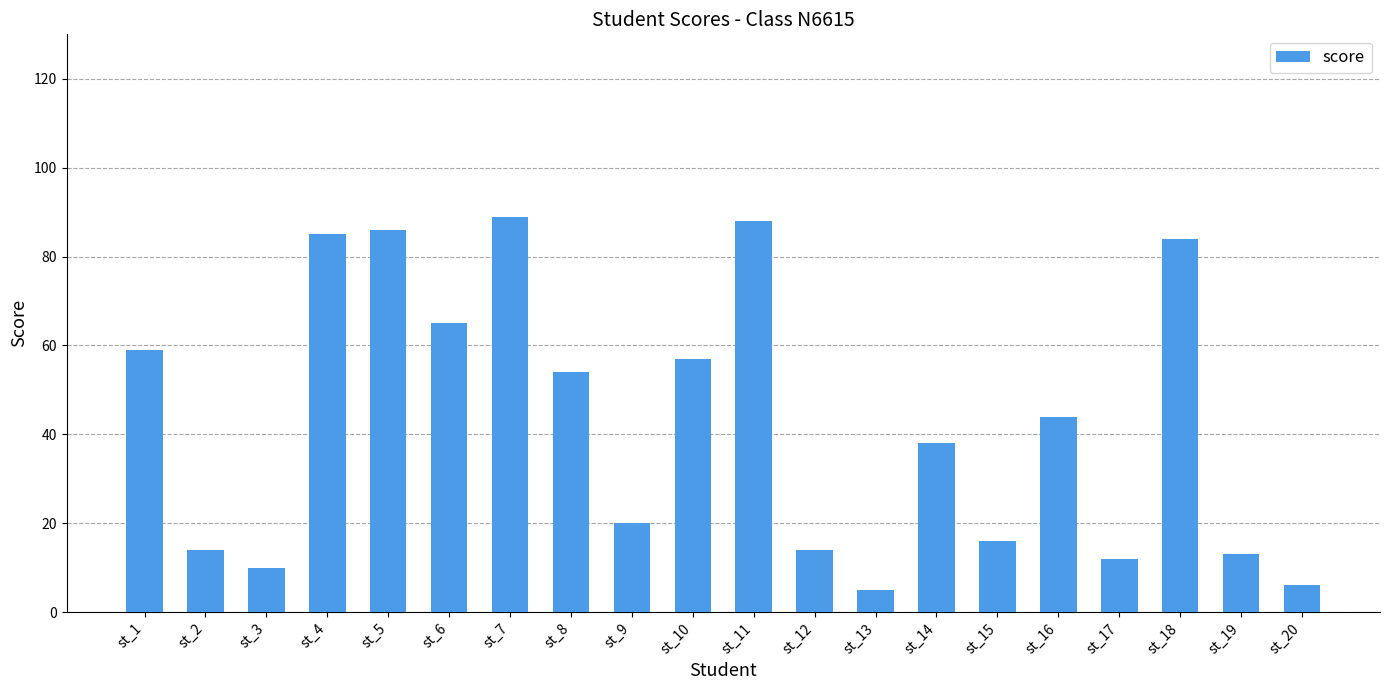

Where is the data nearest to the value 47?

st_16